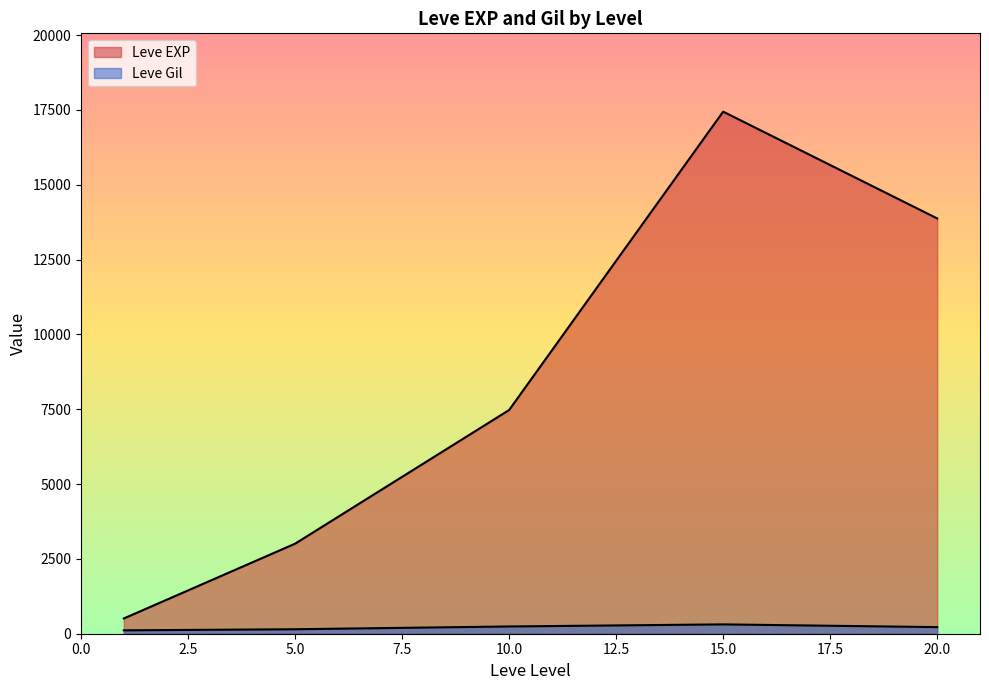

Where is the first local minimum for Leve EXP?

1